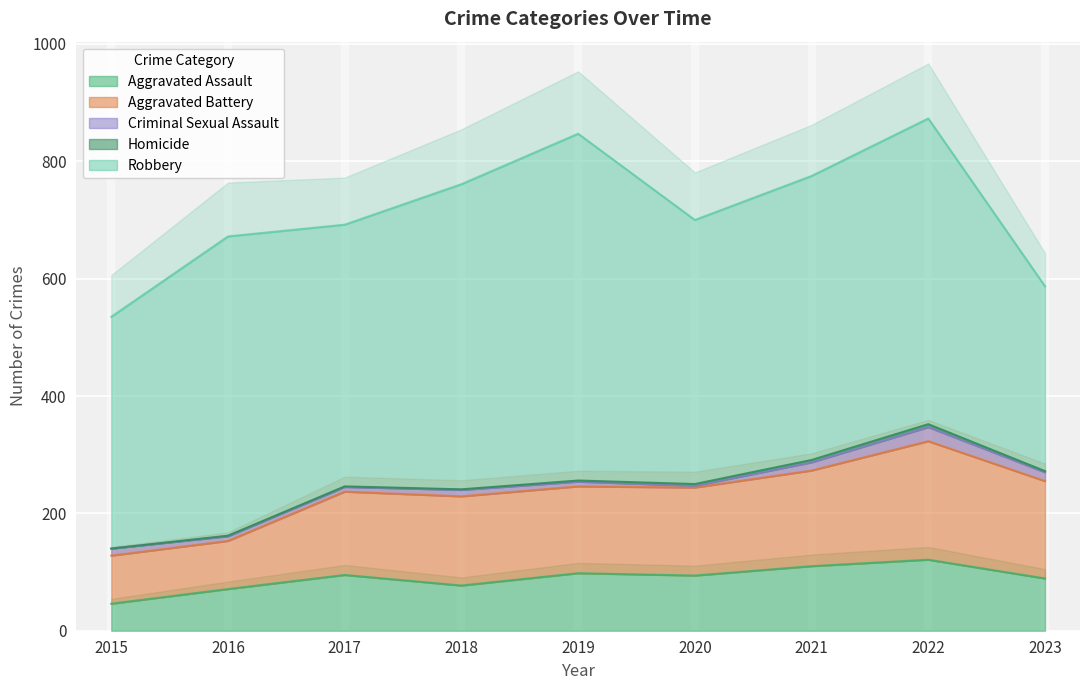

What is the difference between the second highest and second lowest values in the Aggravated Assault series?

39